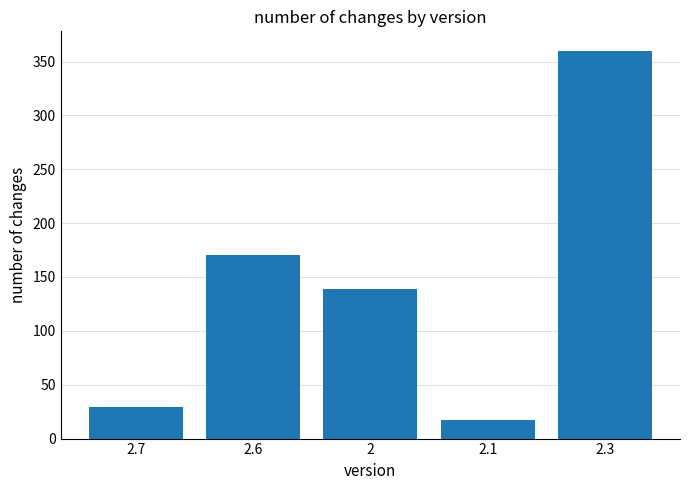

What is the minimum value shown in the chart?

17